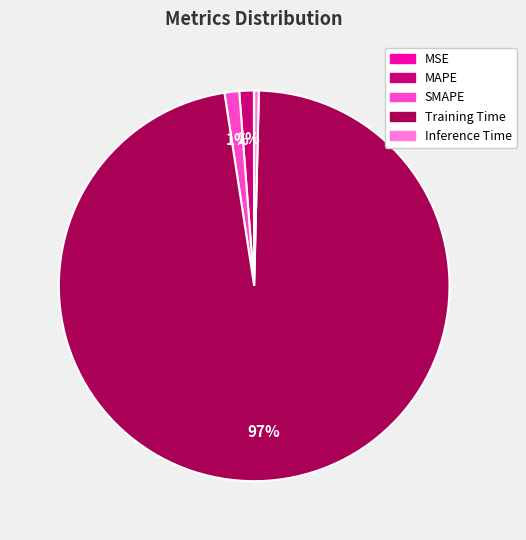

What is the largest slice in the pie chart?

Training Time